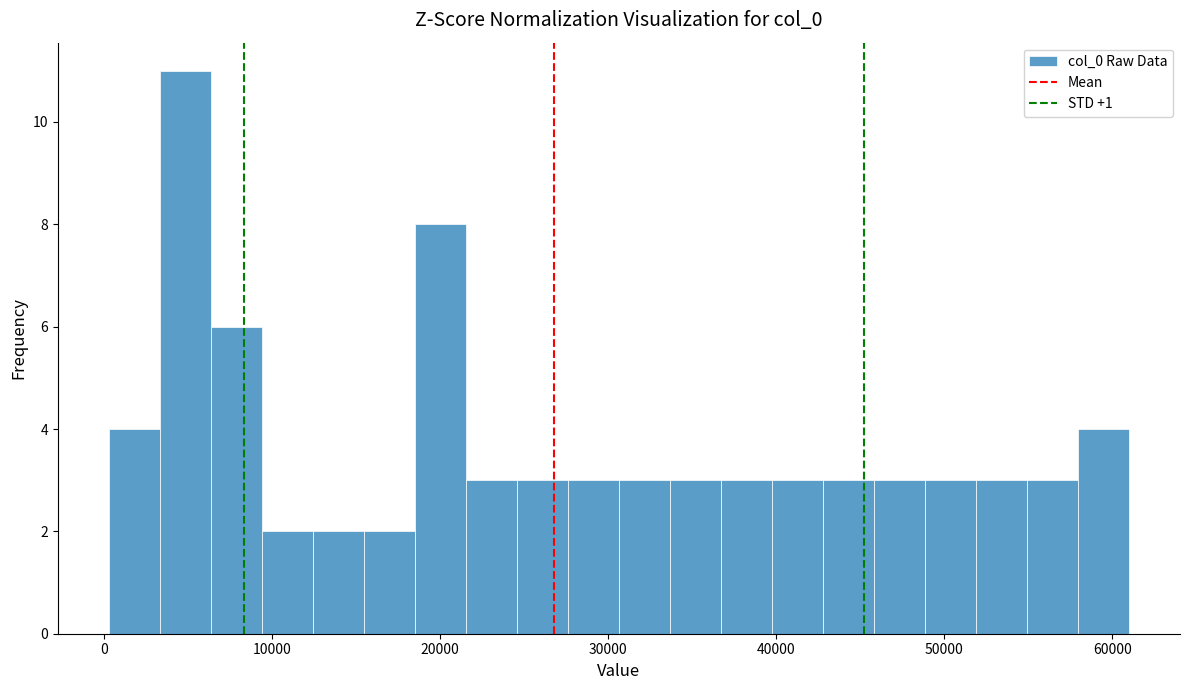

Around what value on the x-axis is the tallest bar? Give the approximate position of its centre, as read against the axis.

5000